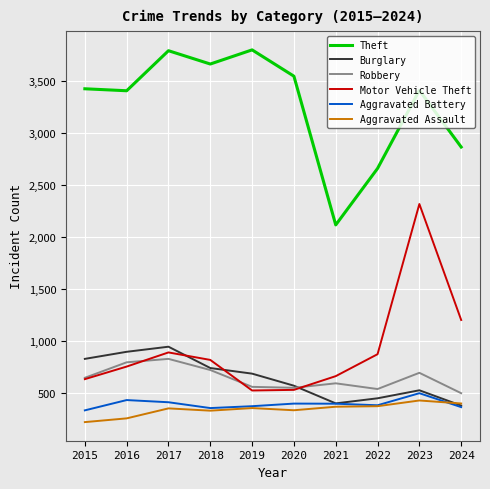

What is the maximum value shown in the chart?

3798